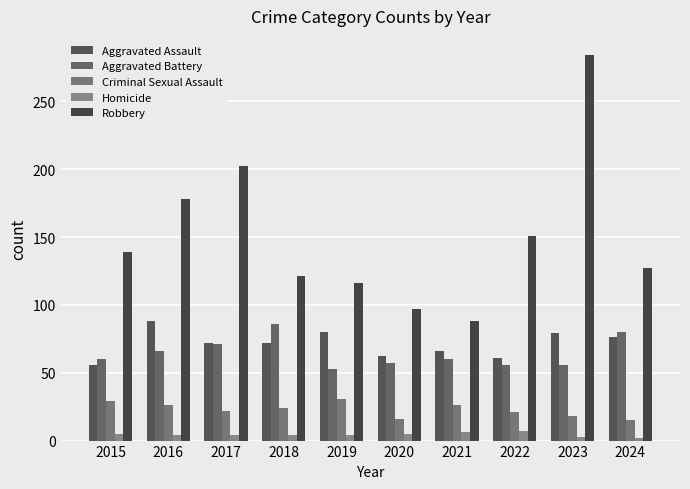

What is the average value of the Robbery series?

150